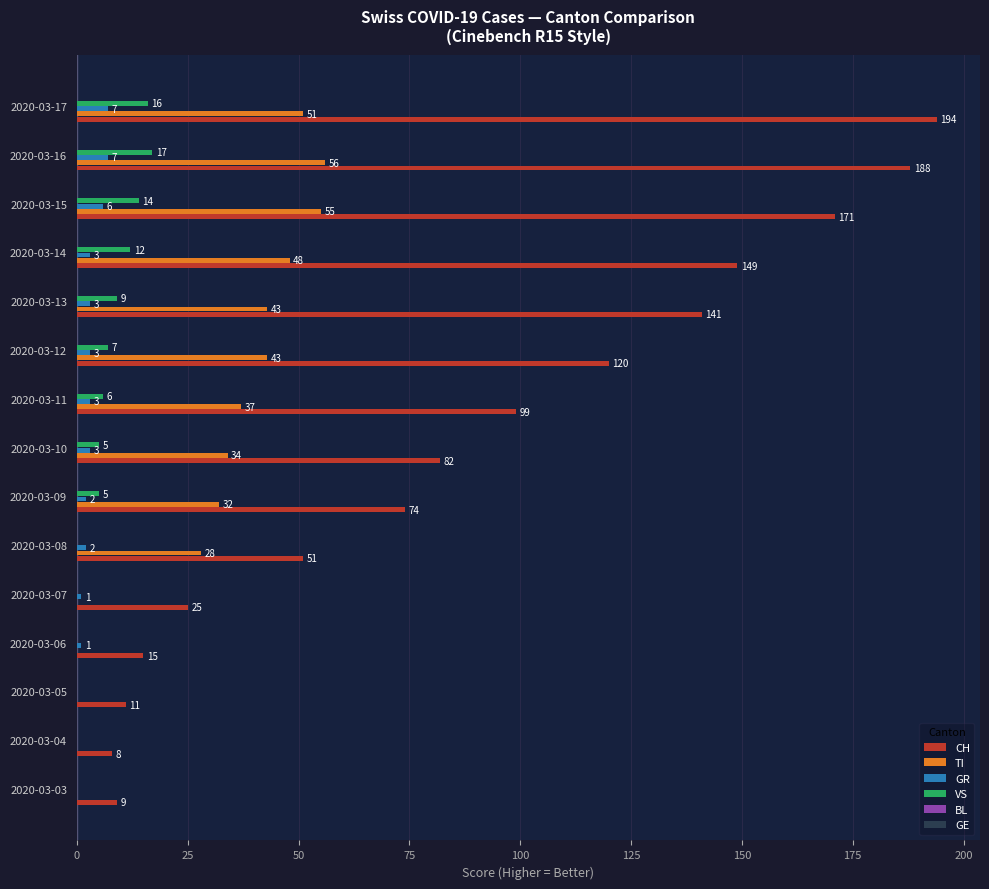

Is the value of VS at 2020-03-17 greater than the value of CH at 2020-03-09?

No